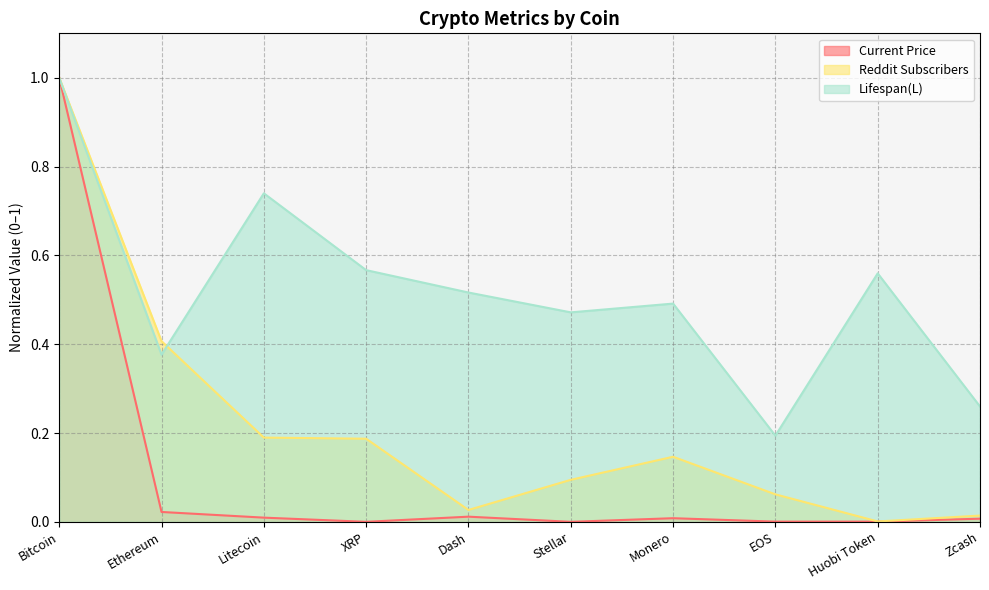

Rank the series at EOS from lowest to highest value.

Current Price, Reddit Subscribers, Lifespan(L)